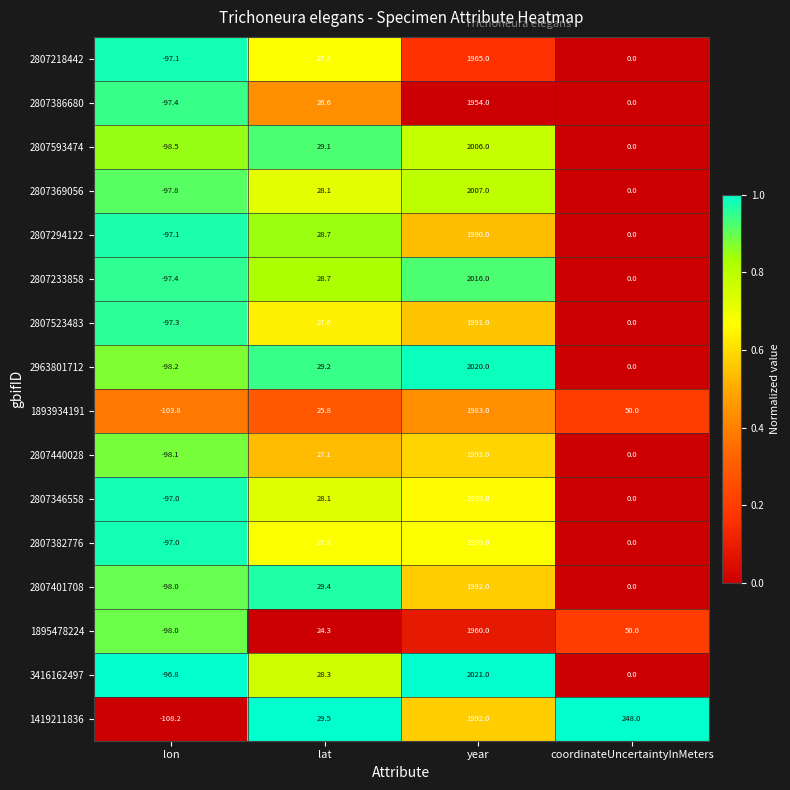

Is it true that 2807346558 equals 28.1 at lat?

True